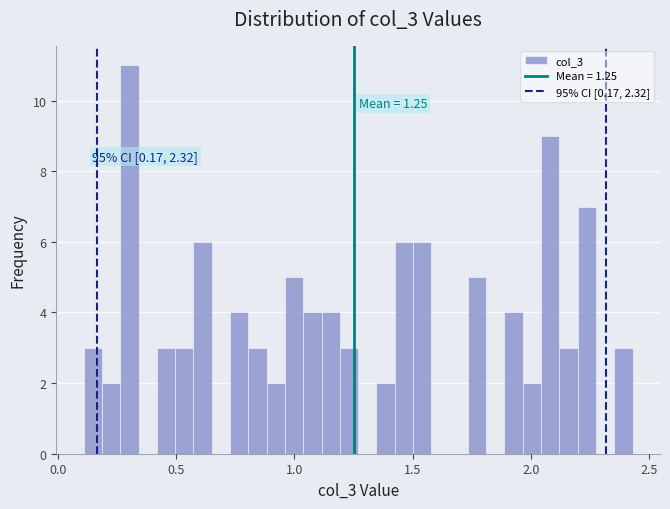

Around what value on the x-axis is the tallest bar? Give the approximate position of its centre, as read against the axis.

0.30